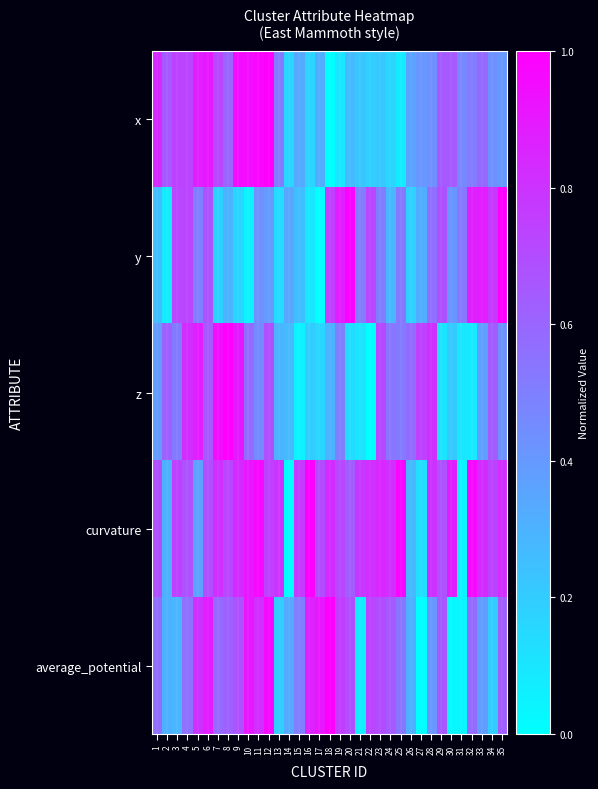

At 4, list the series in order from smallest to largest.

average_potential, curvature, x, y, z